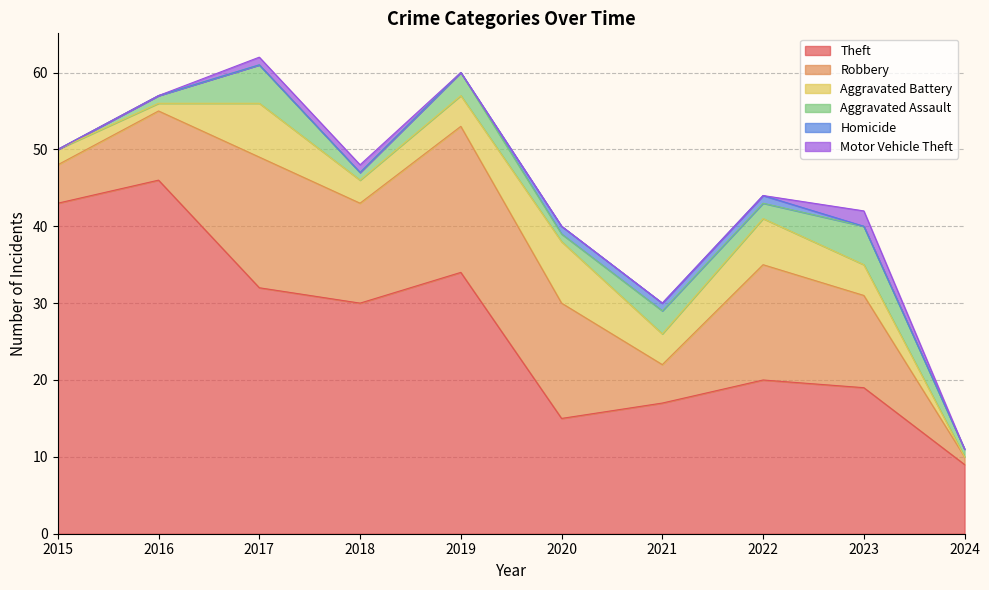

True or false: Homicide has more than 1 points higher than both neighbors.

False